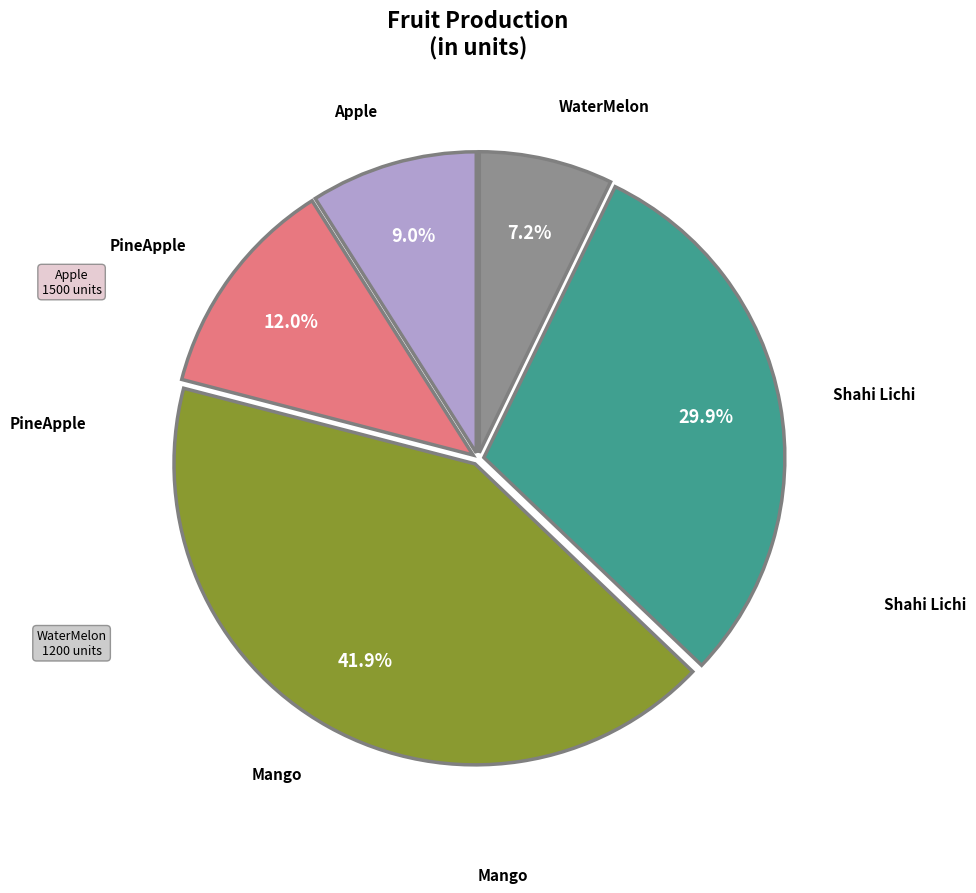

Is there a majority slice in this chart?

No